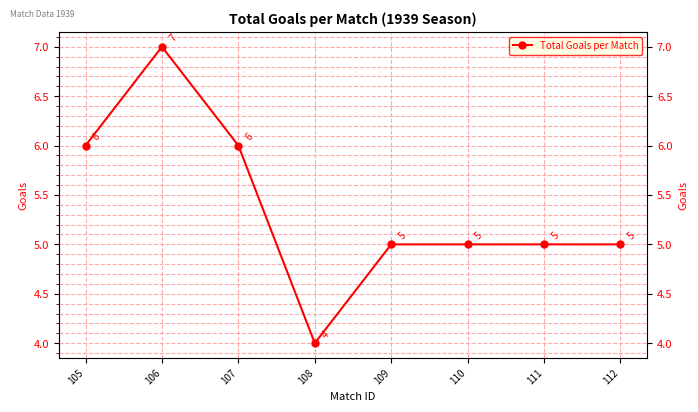

Which category has the lowest value across all series?

108